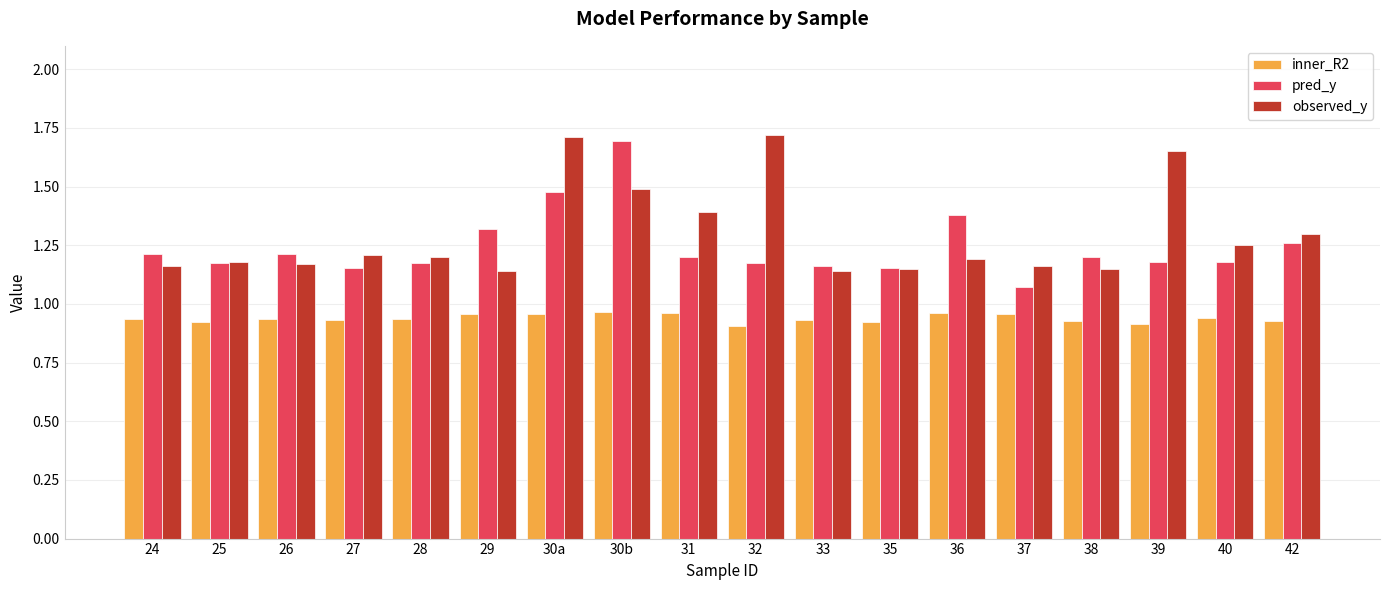

Is it true that pred_y equals 2.0 at 38?

False